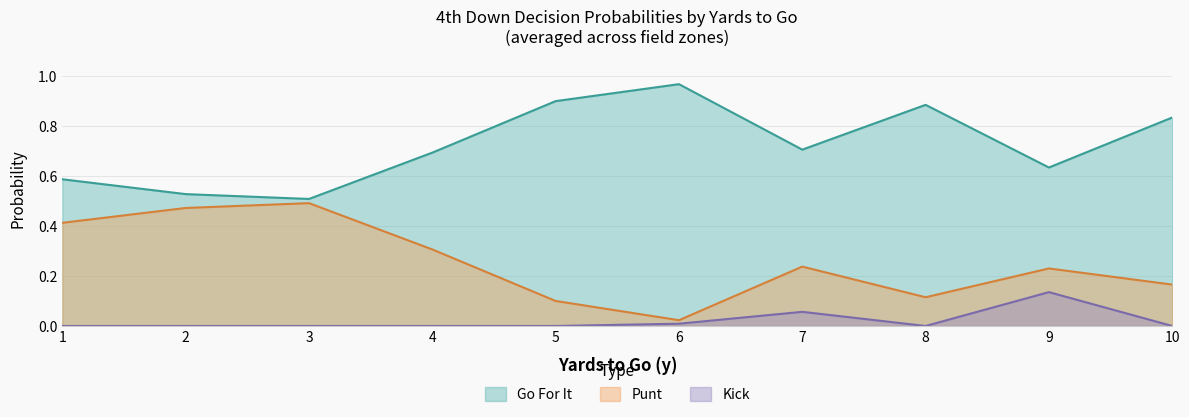

At how many categories does at least one series exceed 0?

10